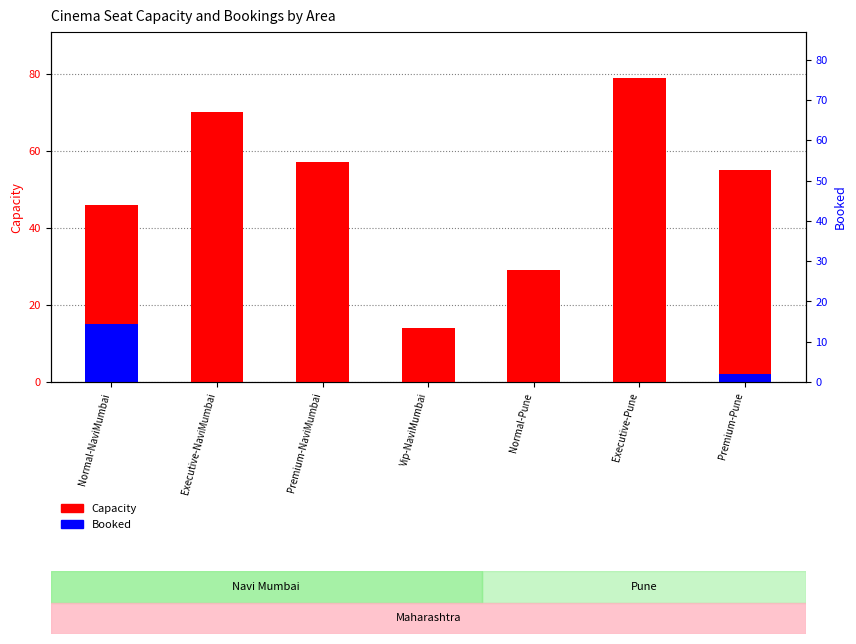

At which category is the sum across all series the highest?

Executive-Pune